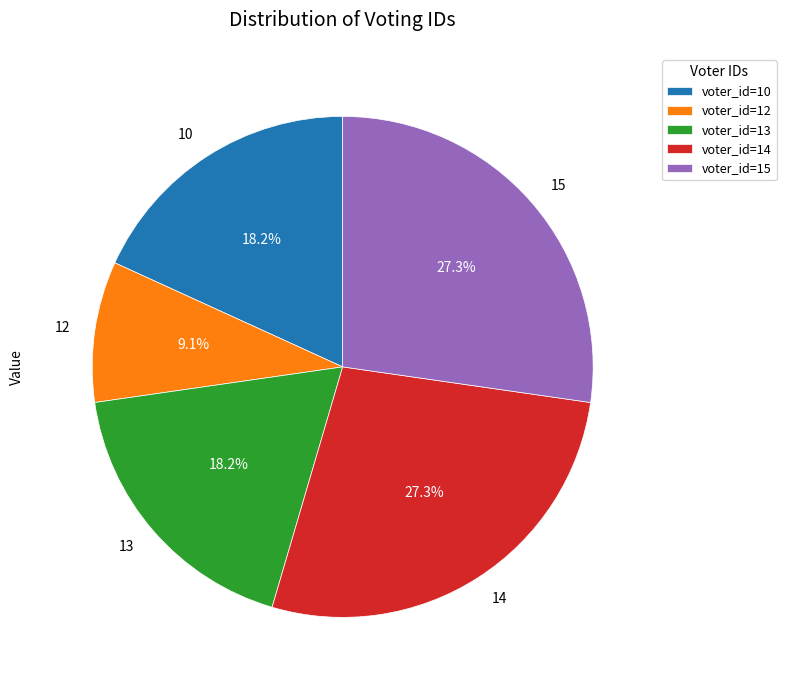

Does 10 account for over 50% of the chart?

No